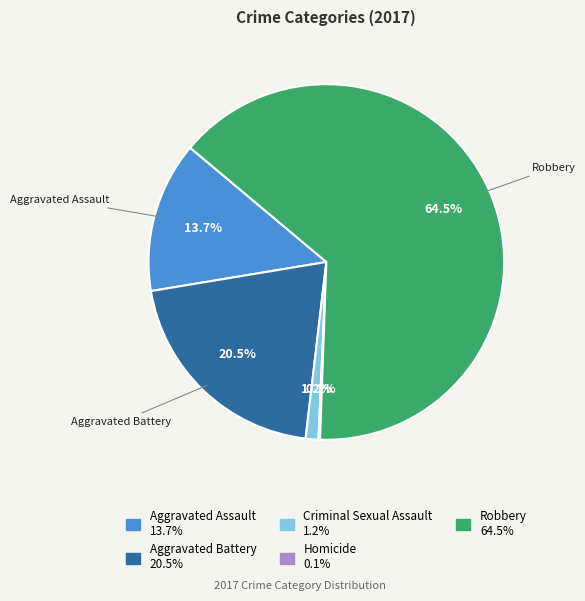

Count the number of slices in the pie.

5